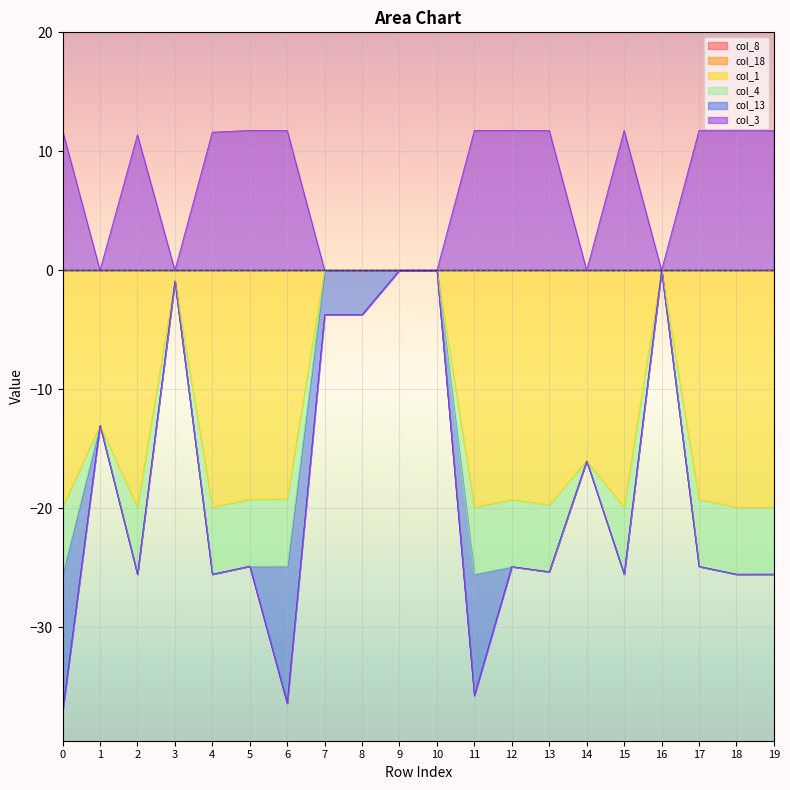

Which series has the largest total across all categories?

col_3